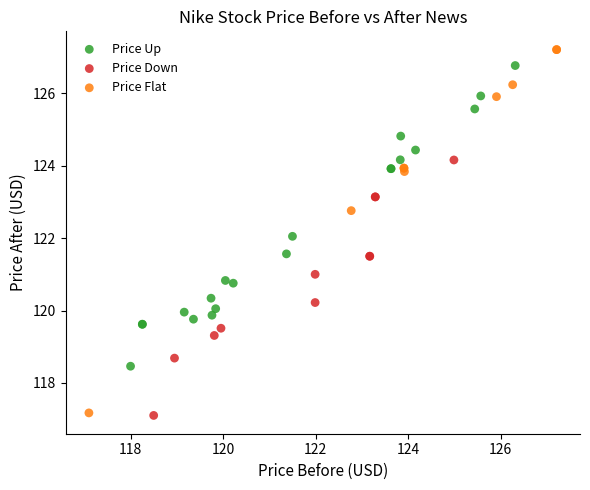

What are all the series names shown in the legend?

Price Up, Price Down, Price Flat